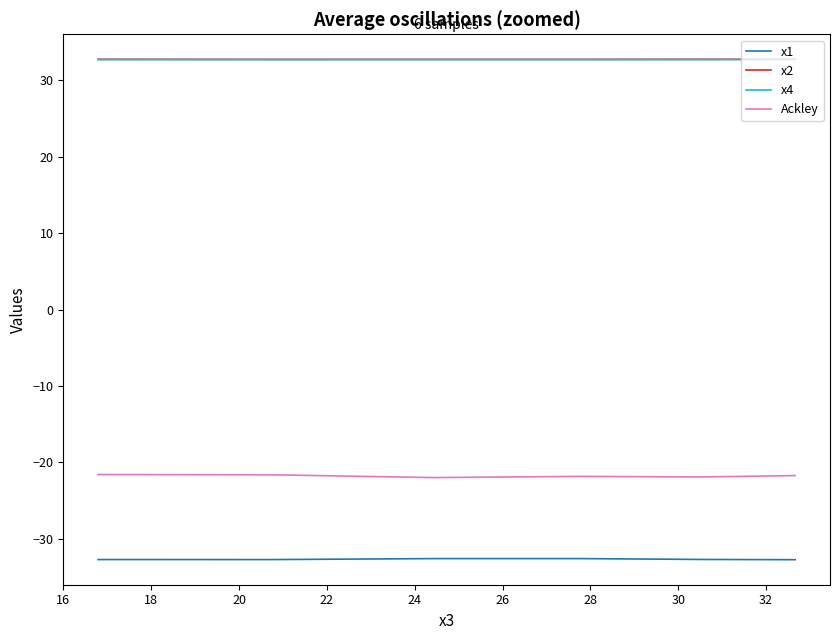

Is the value of x4 at 16 greater than the value of x2 at 18?

No